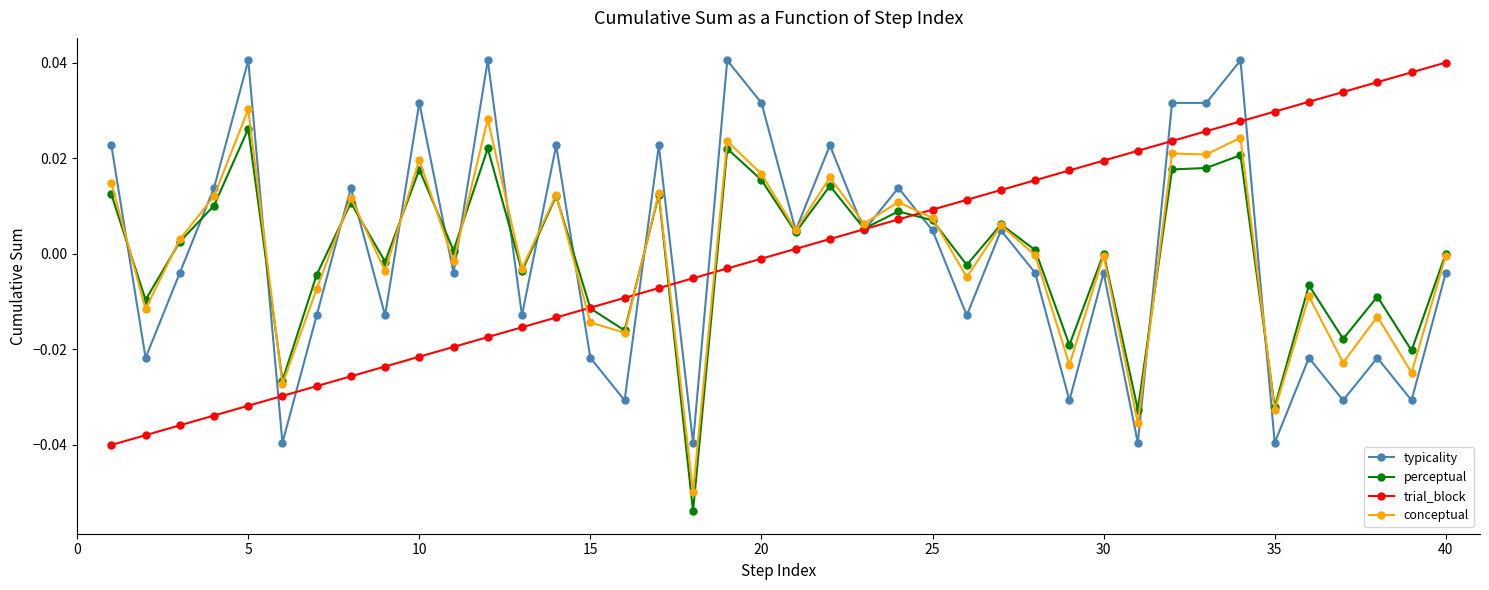

True or false: conceptual and trial_block intersect in this chart.

True